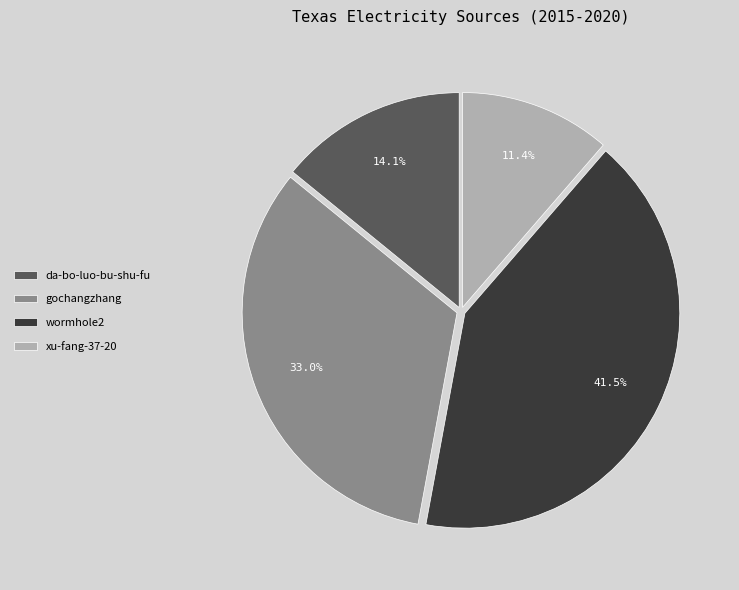

To the nearest percent, what is the difference between the largest and smallest slice percentages?

30%